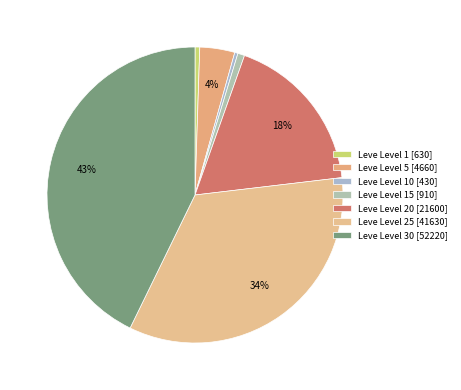

To the nearest percent, what is the average slice percentage?

14%